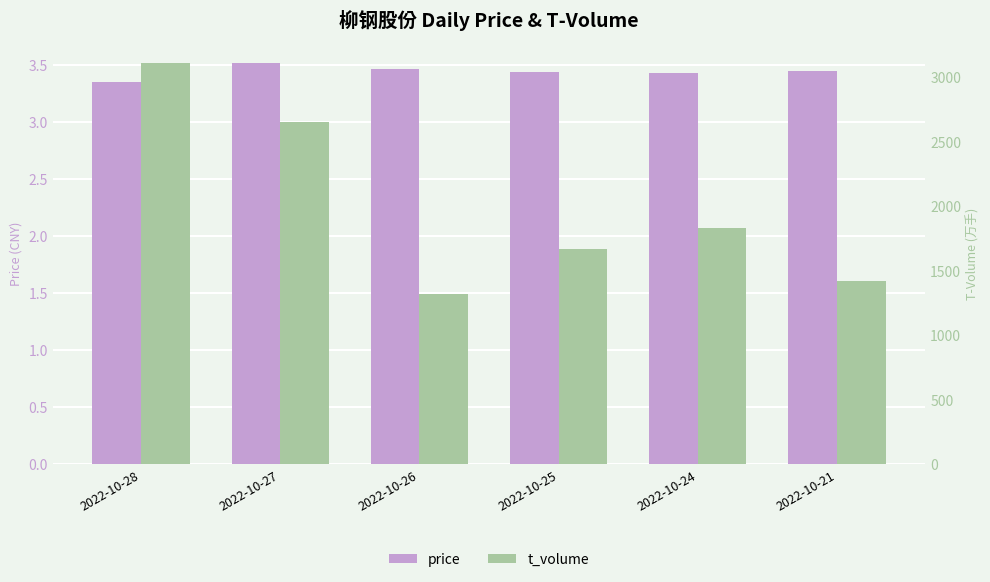

What is the difference between the maximum and second lowest values in the price series?

0.1